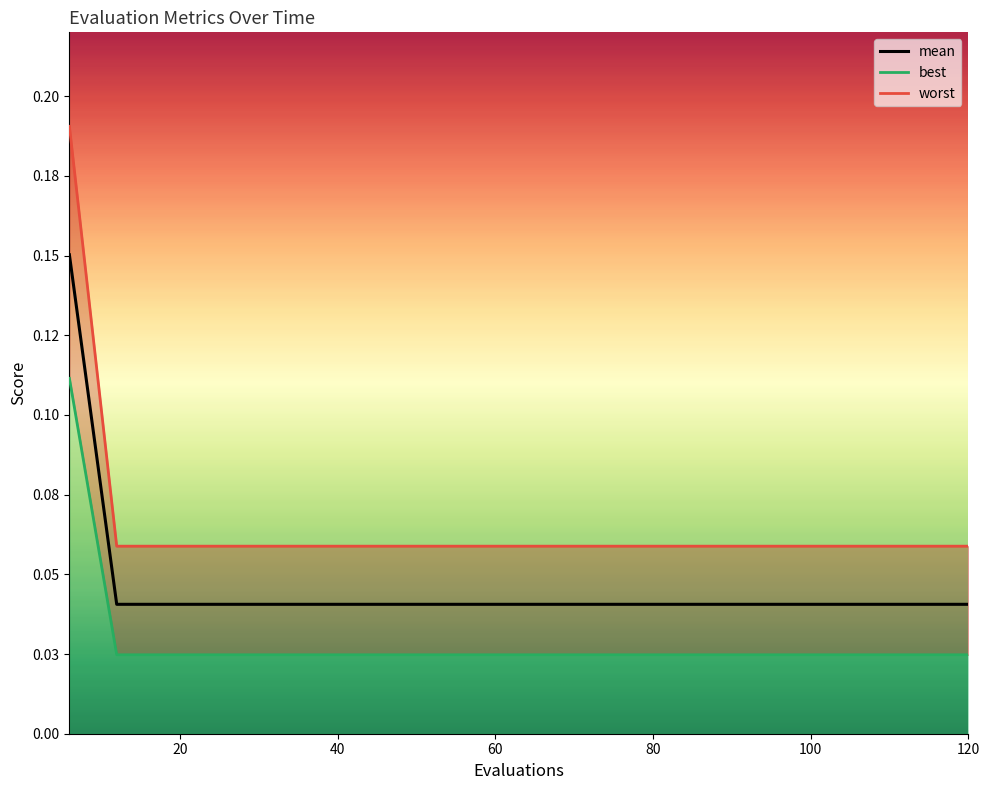

Which category has the lowest value across all series?

12